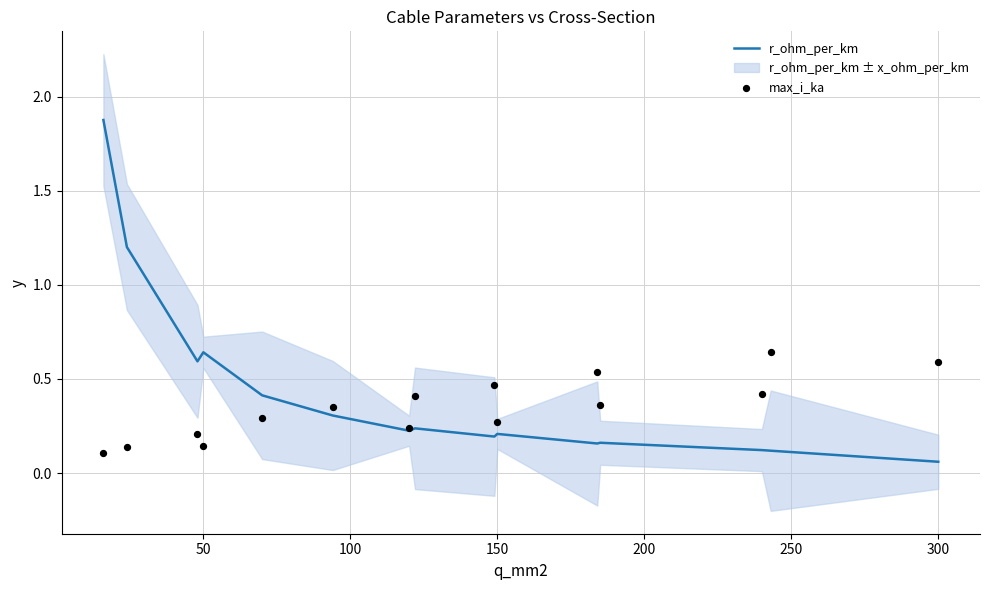

Which series has the largest total across all categories?

r_ohm_per_km